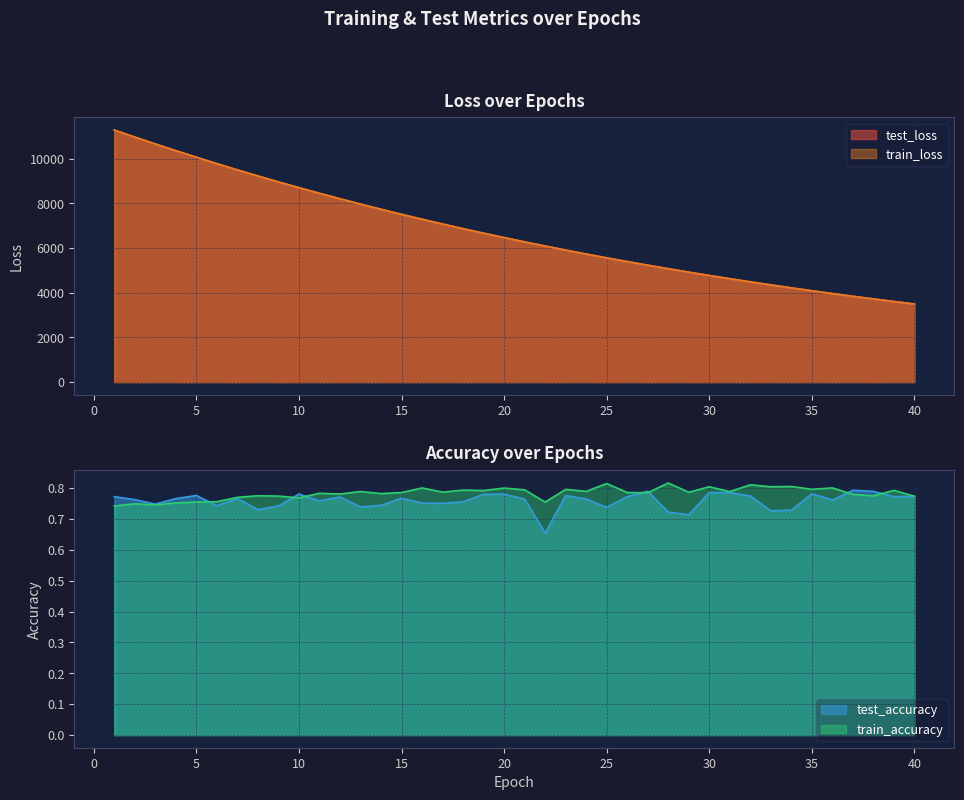

Does the chart have visible grid lines?

Yes